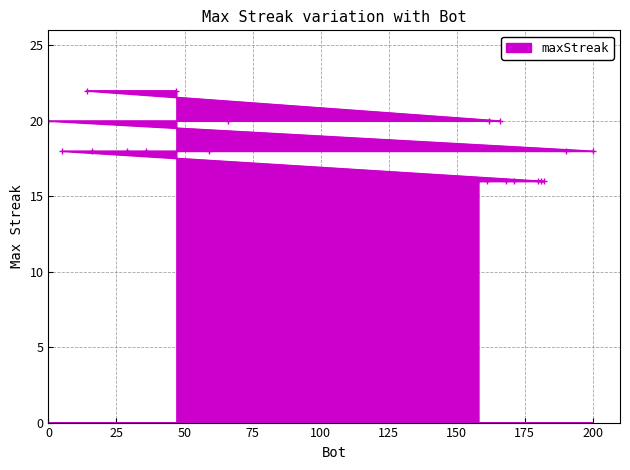

Read the value at 181.

16